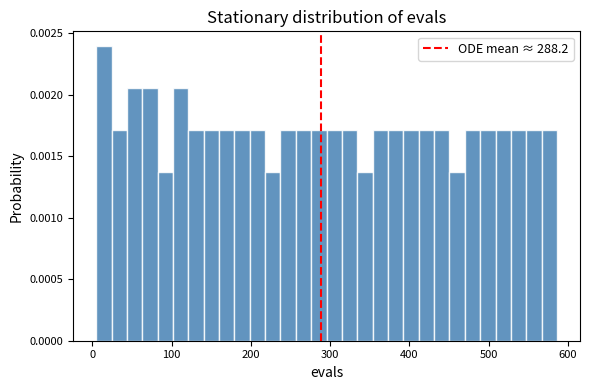

Around what value on the x-axis is the tallest bar? Give the approximate position of its centre, as read against the axis.

10